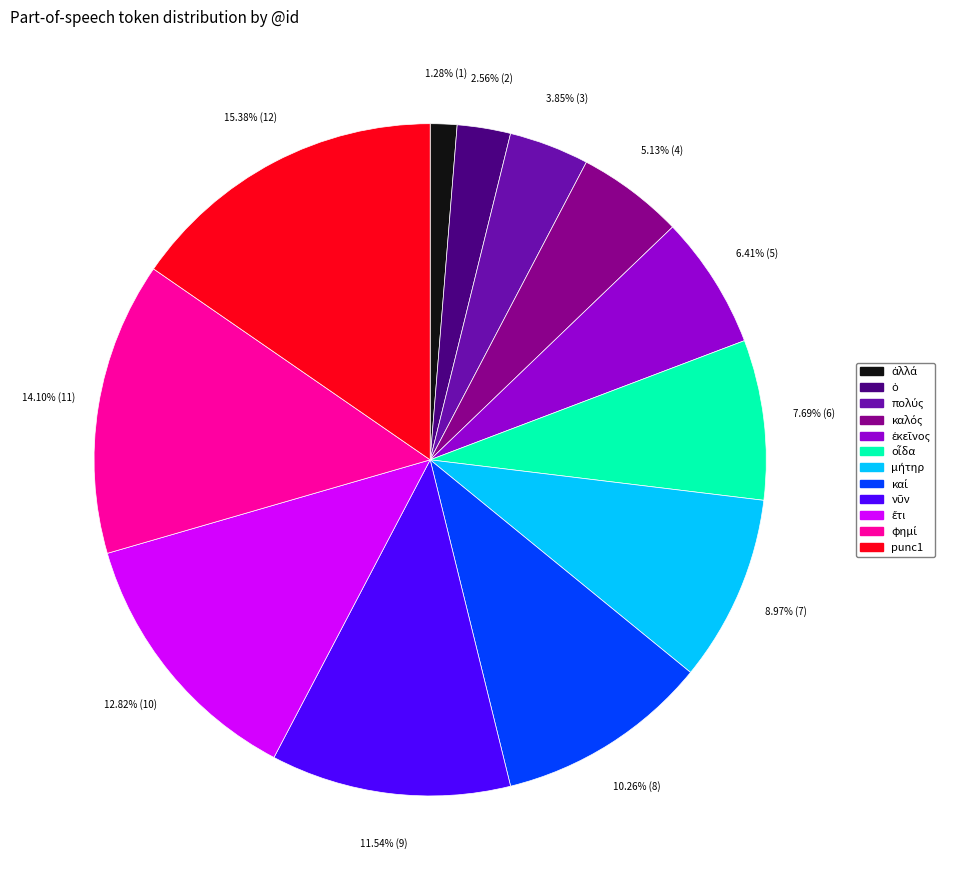

How many segments does this pie chart have?

12